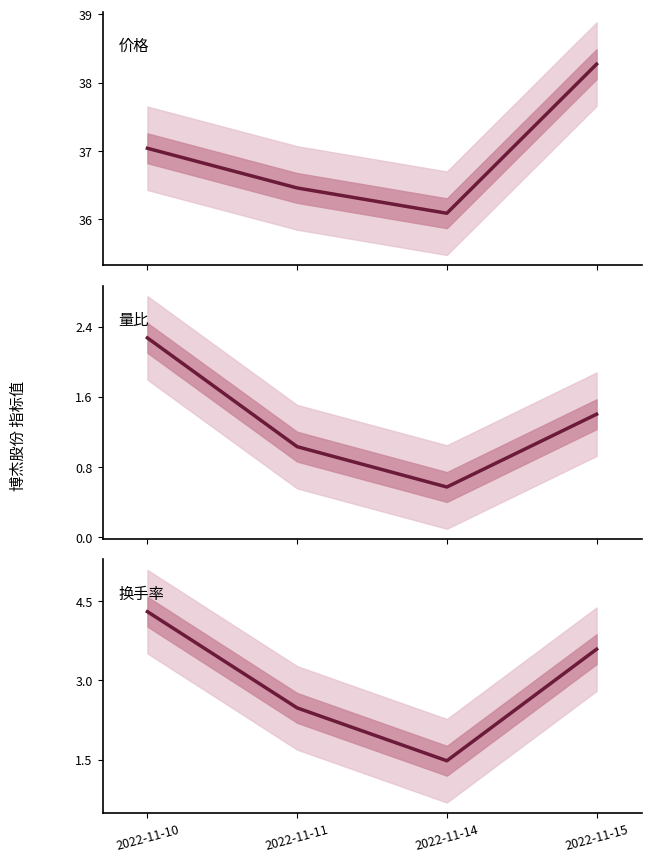

How many interior local valleys does the 量比 series have?

1